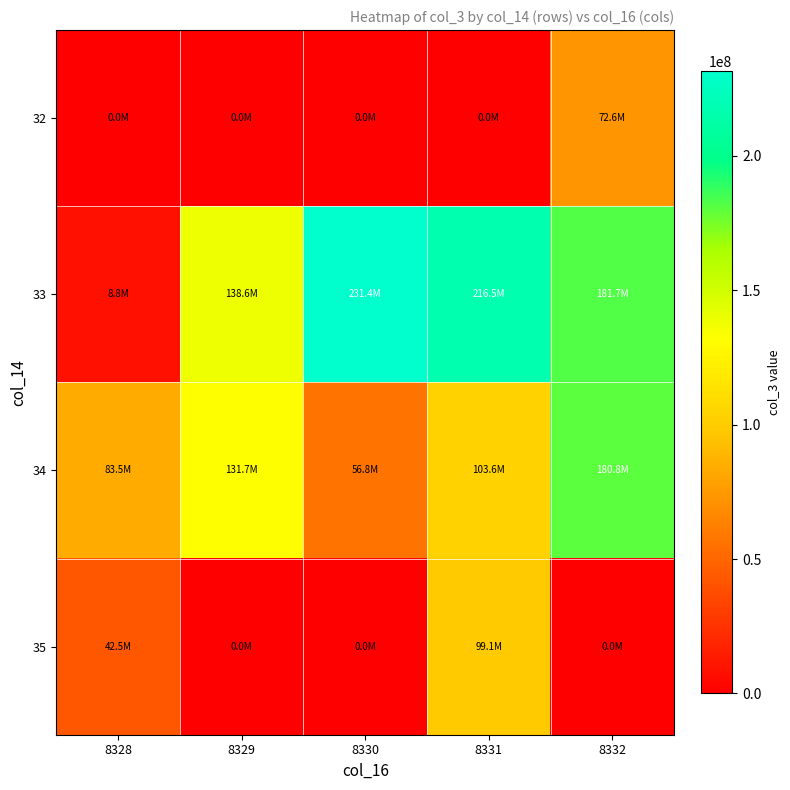

Which series has the largest total across all categories?

33